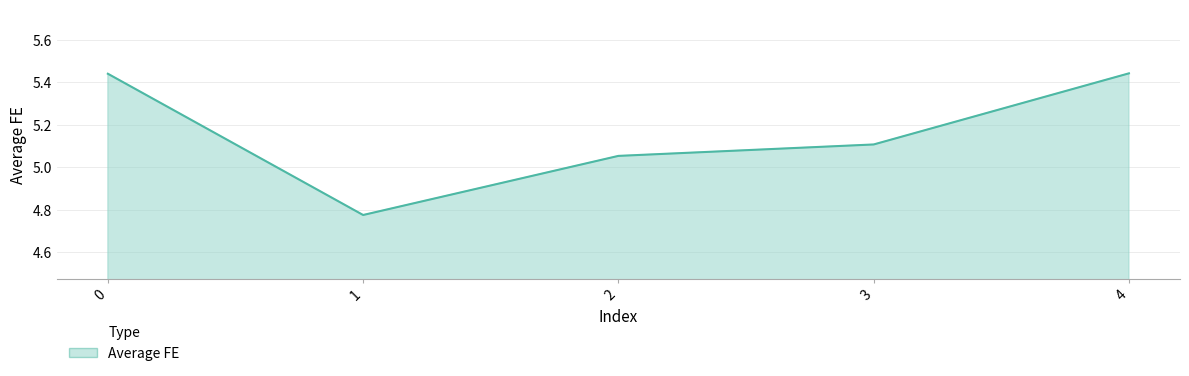

Count the number of categories in the chart.

5